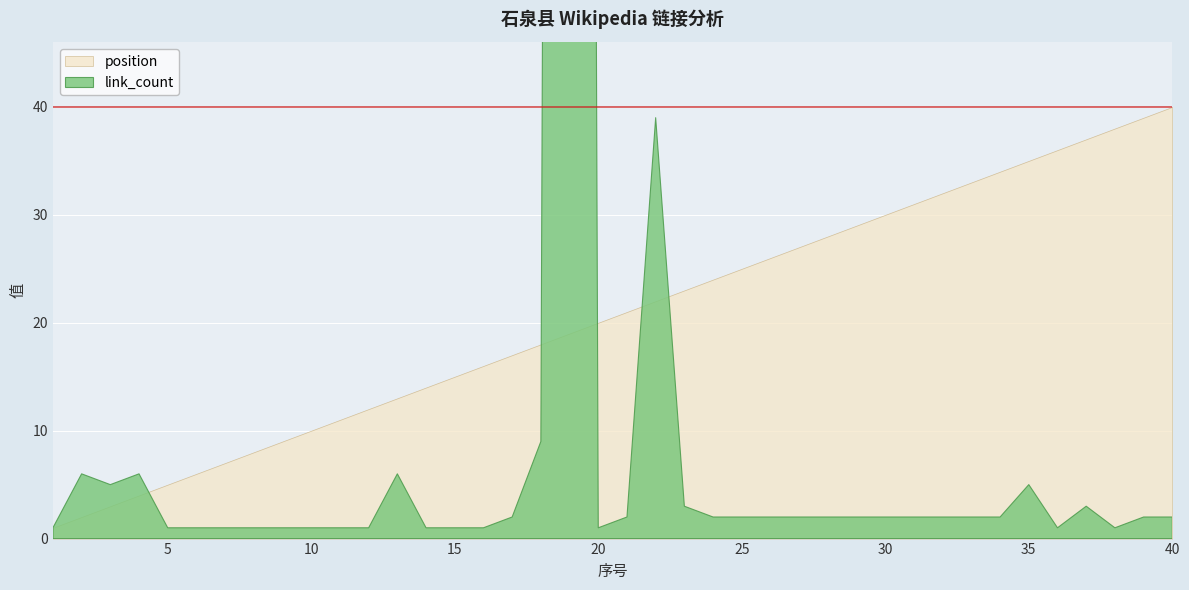

After their last crossing, which series has the higher values: position or link_count?

position